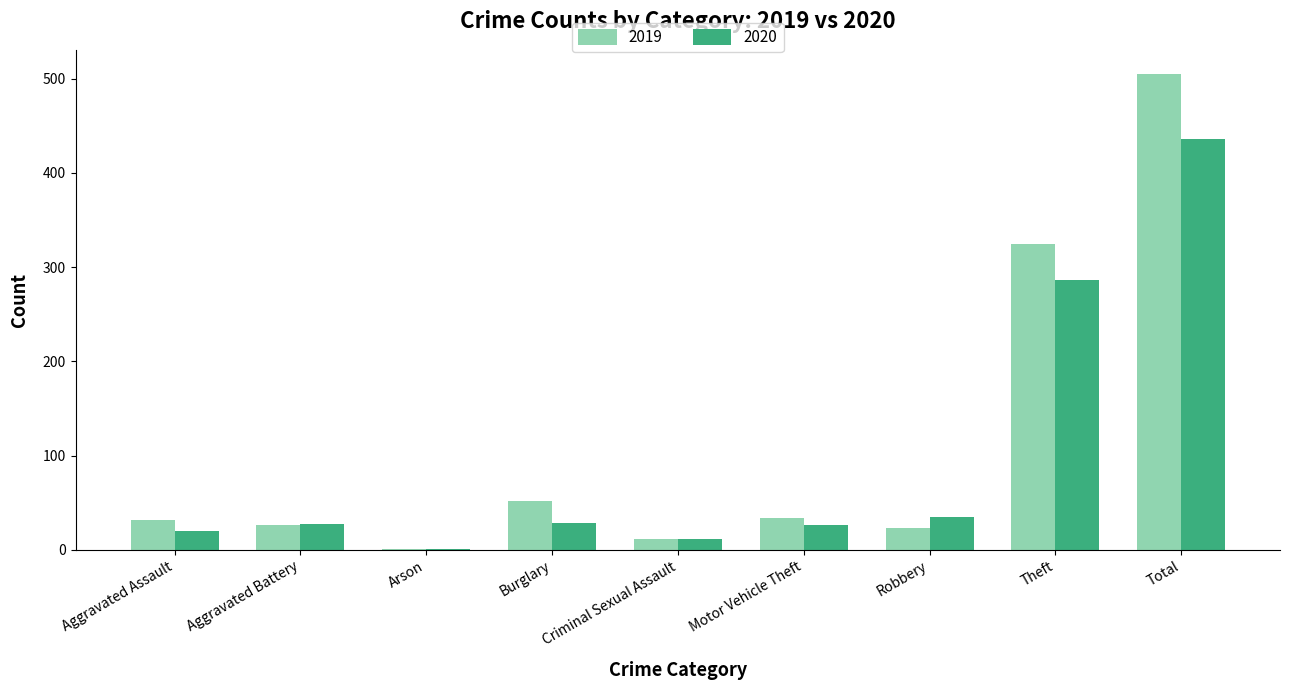

What is the sum of all 2020 values?

870